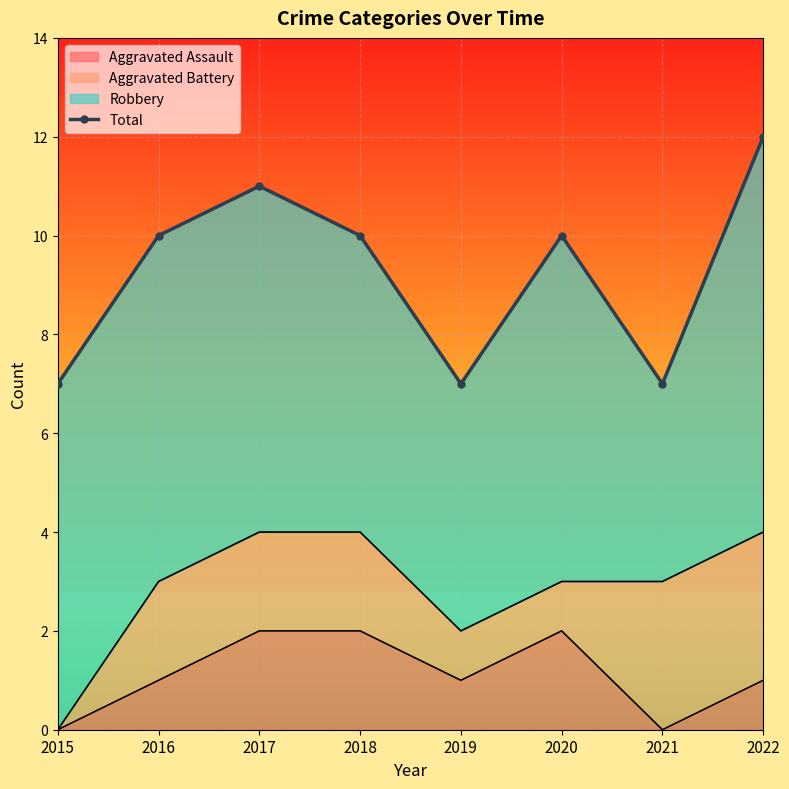

Is it true that the value at 2021 is 7?

True